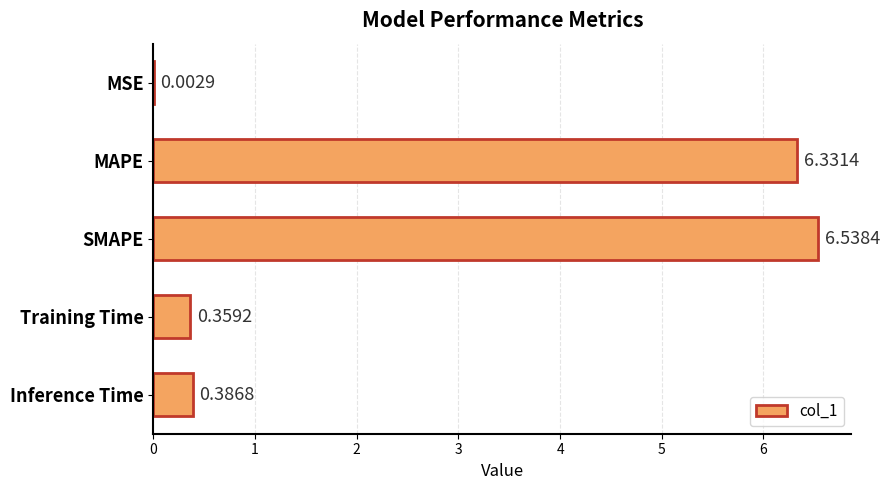

What is the change in value from MSE to Inference Time?

+0.4